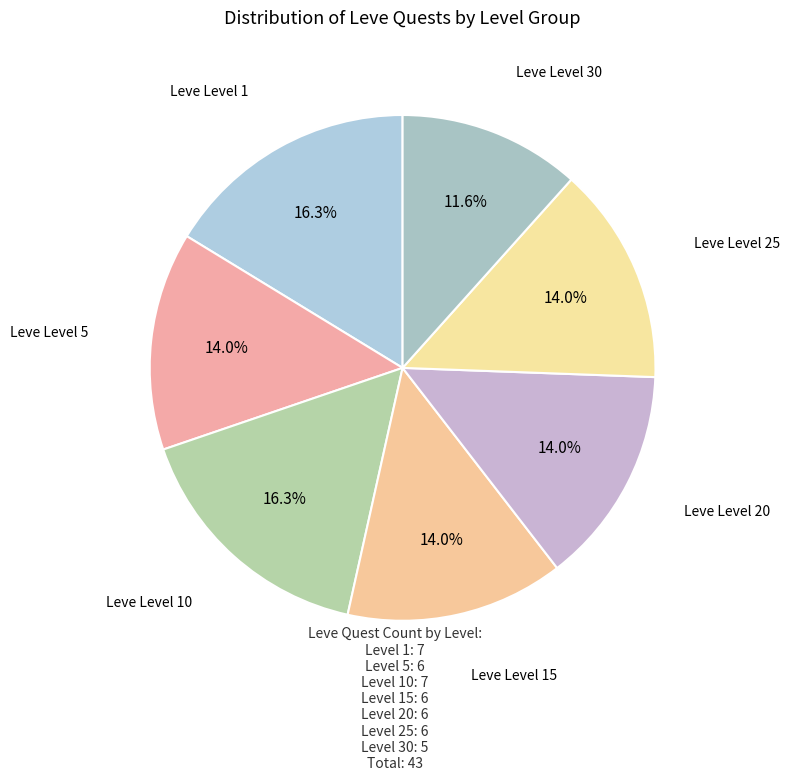

How many segments does this pie chart have?

7